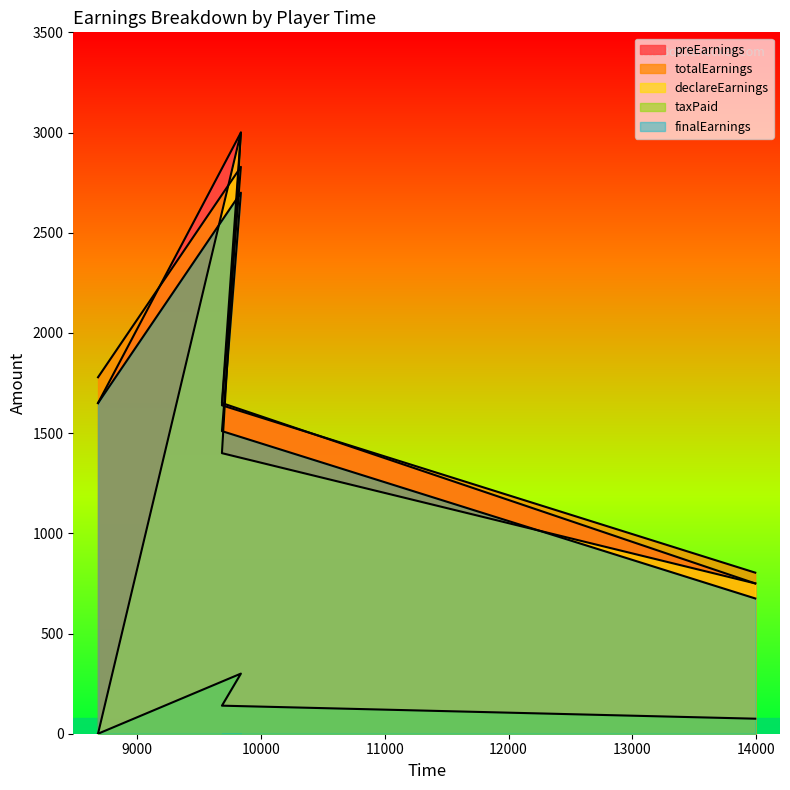

How many lines are shown in the chart?

5